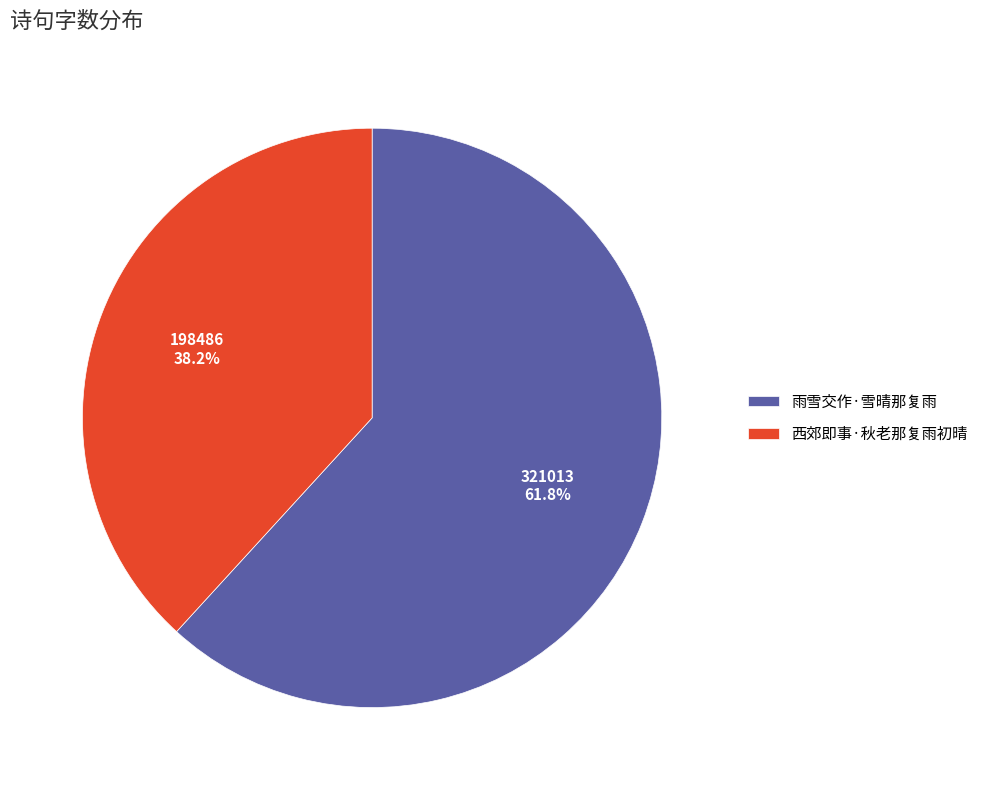

To the nearest percent, what is the combined percentage of 西郊即事·秋老那复雨初晴 and 雨雪交作·雪晴那复雨?

100%